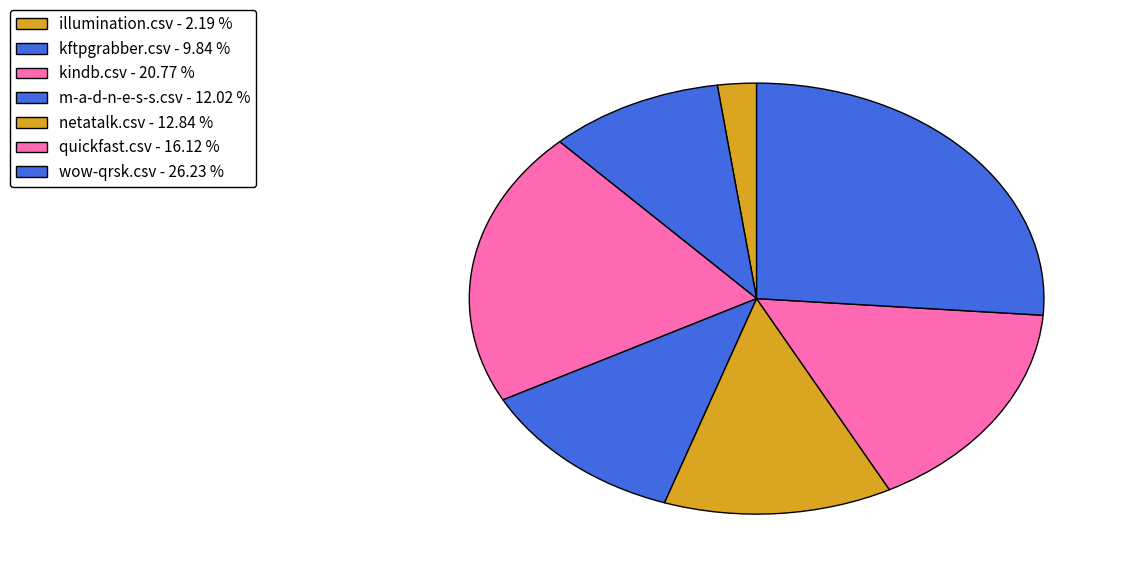

How many slices are in this pie chart?

7